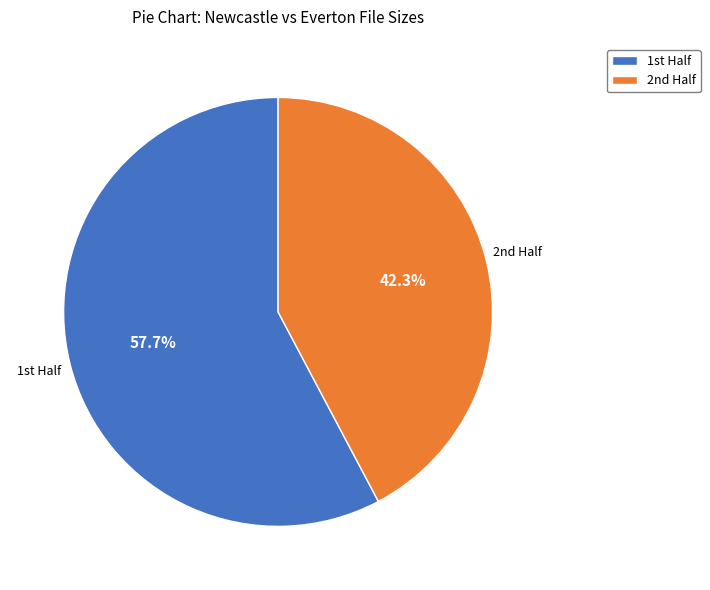

Which slice is the largest?

1st Half